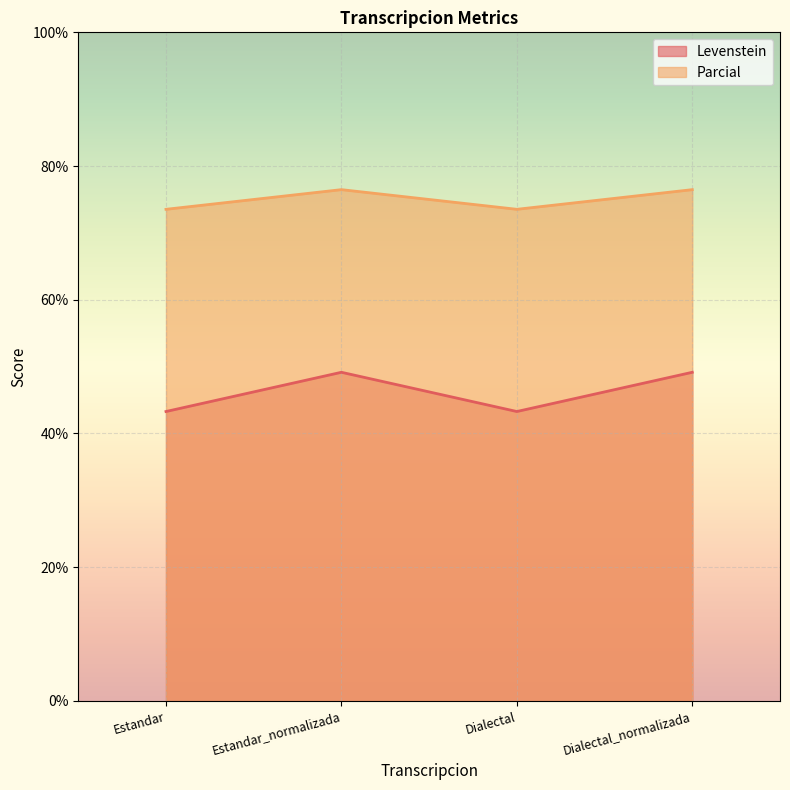

The value of Levenstein at Dialectal_normalizada is 29.3. True or false?

False